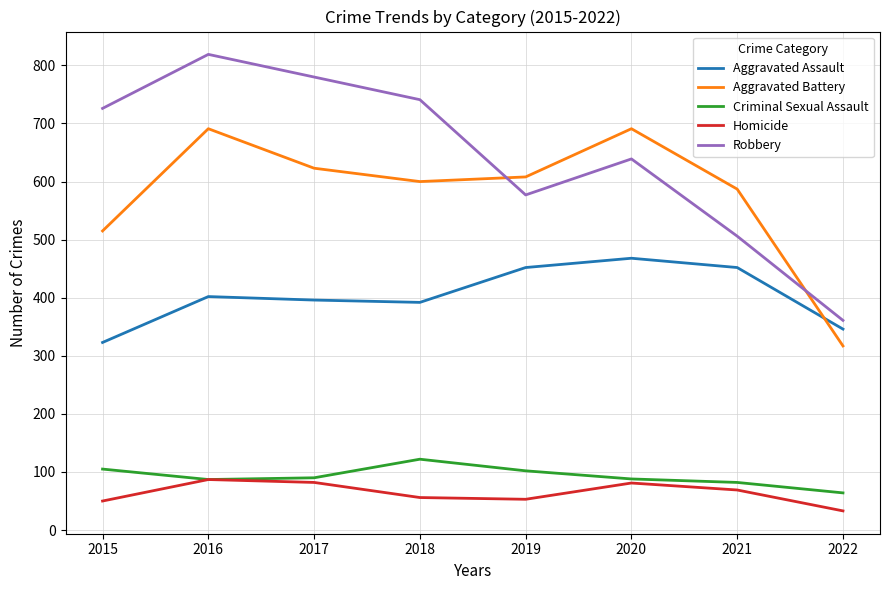

At which label does Criminal Sexual Assault first exceed 90?

2015